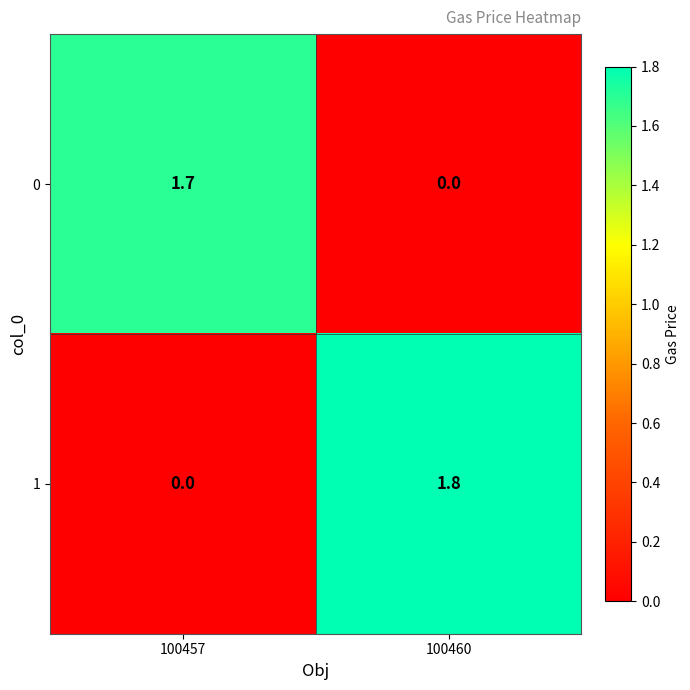

Which series has the largest total across all categories?

1